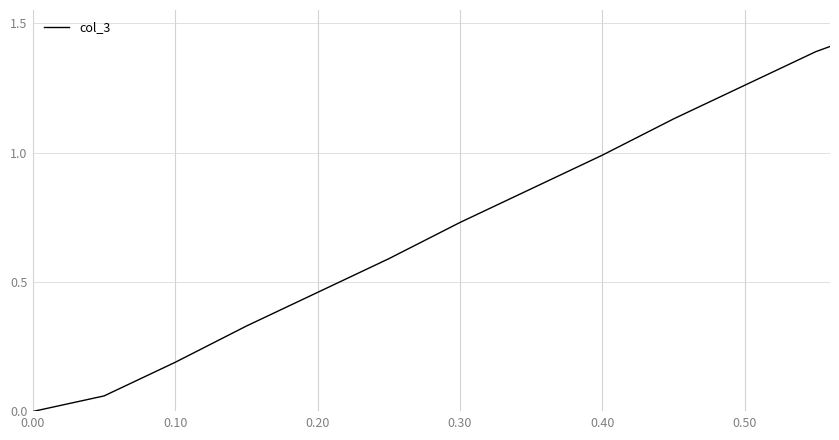

How many lines are shown in the chart?

1